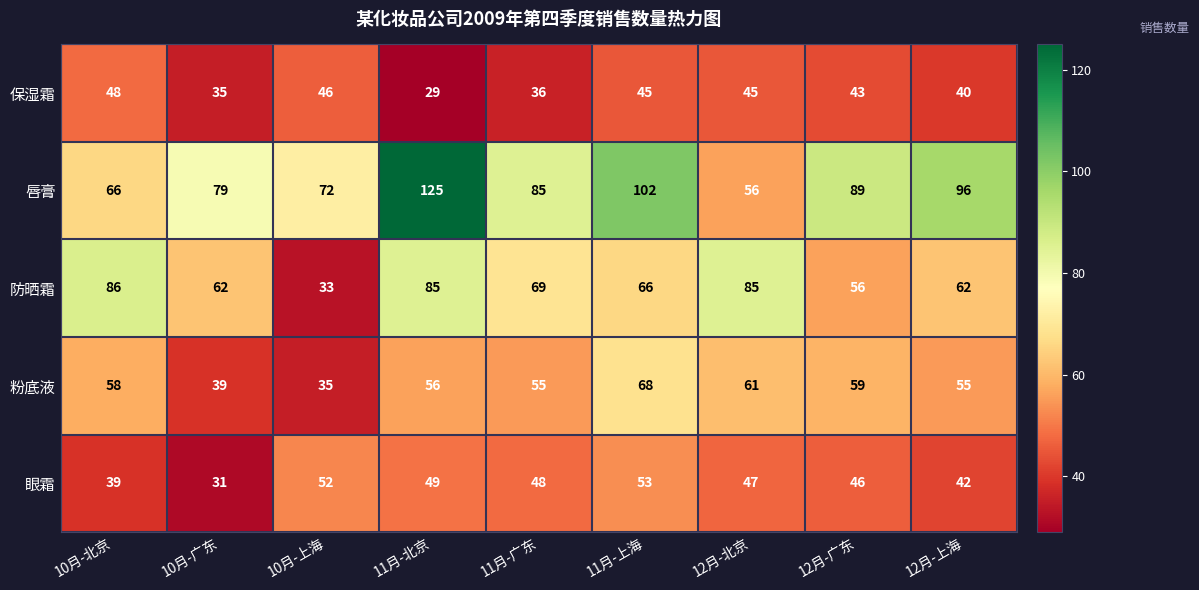

True or false: 保湿霜 has a value of 40 at 12月-上海.

True